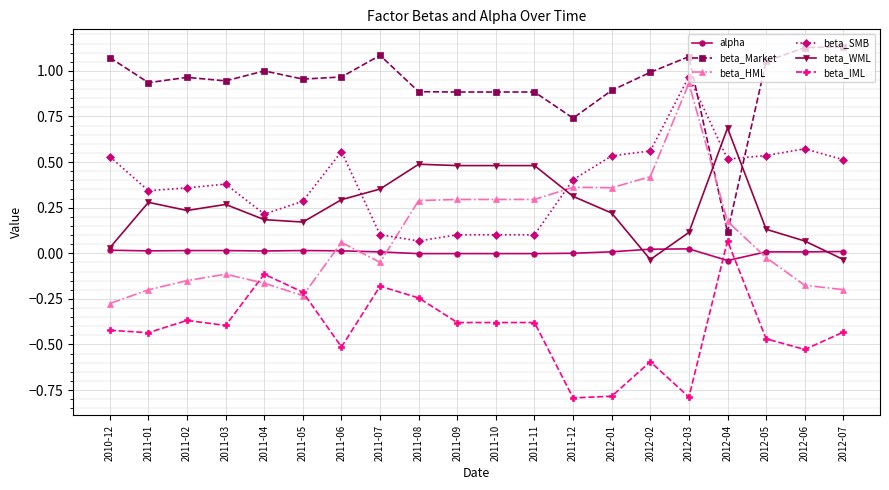

How many intersections are there between beta_WML and beta_Market?

2